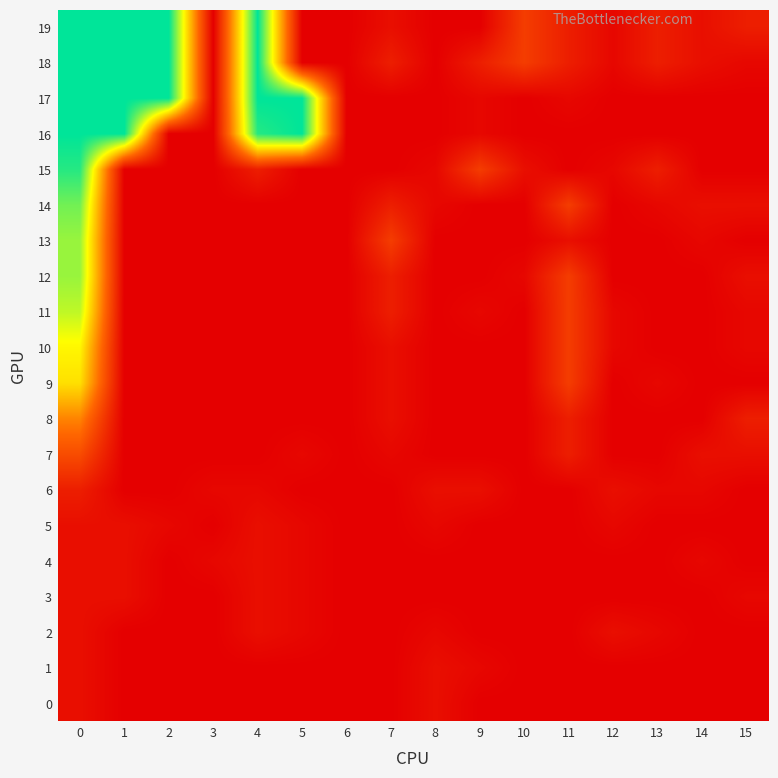

List the series in order of their peak value, highest first.

16, 17, 18, 19, 15, 14, 12, 13, 11, 10, 9, 8, 7, 6, 0, 1, 2, 3, 4, 5